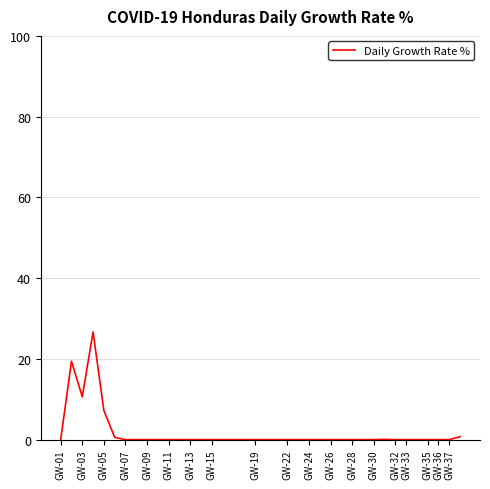

Is this an area chart (filled region under the line)?

No